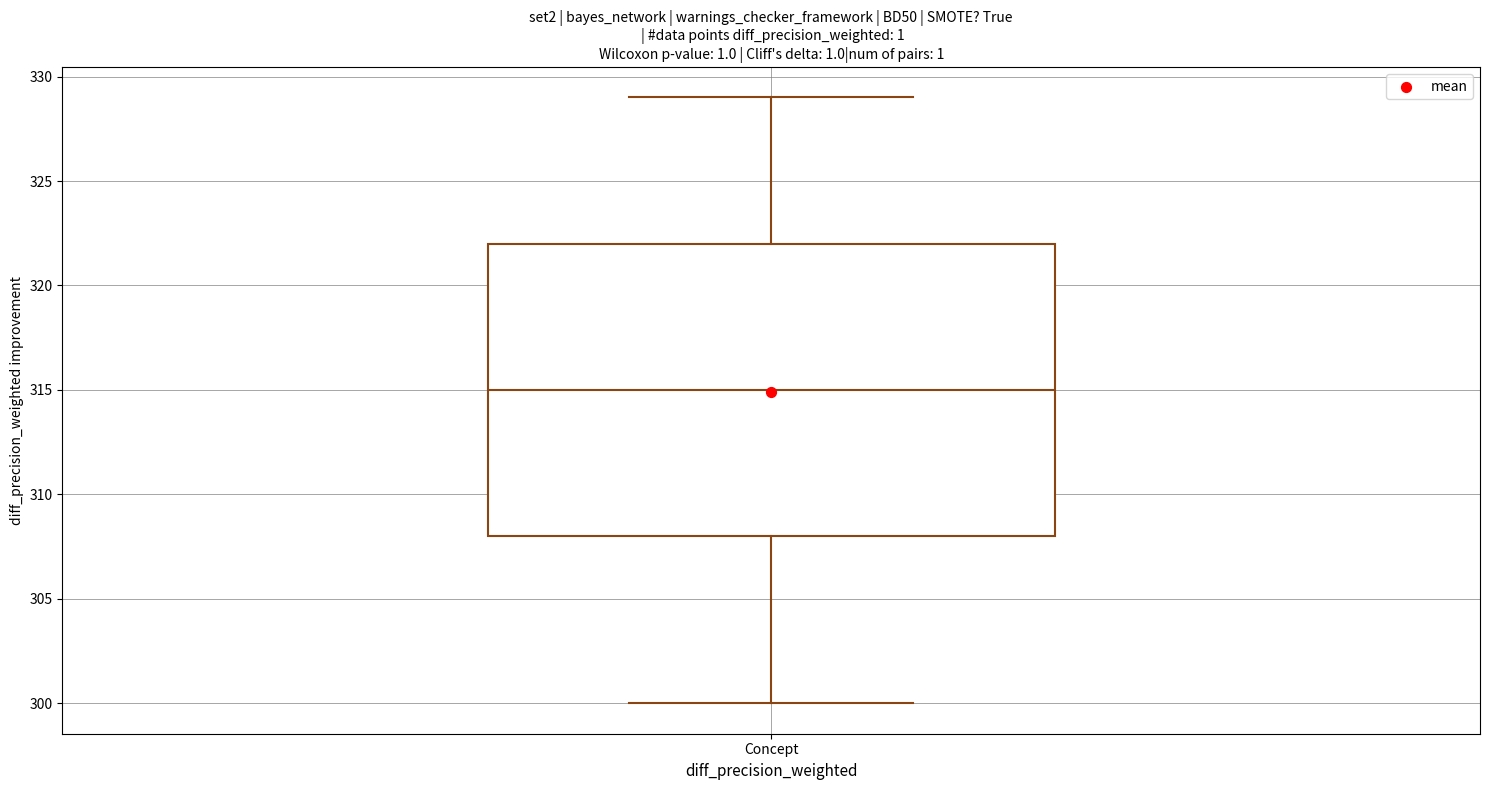

Where does the median line of the box for Concept sit on the y-axis? The values are not printed on the chart, so give them approximately, as read against the axis.

315